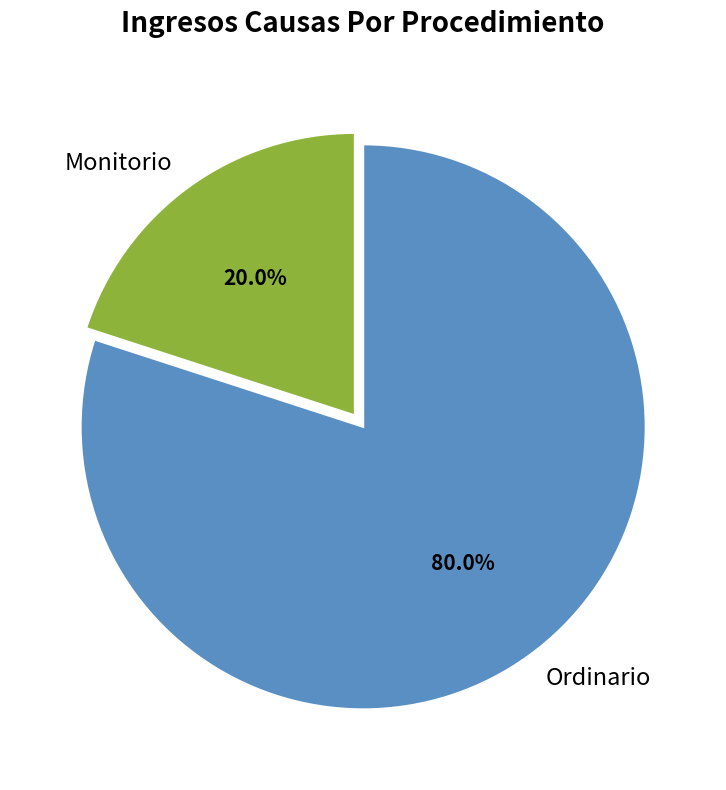

To the nearest percent, what percentage of the pie is Ordinario?

80%